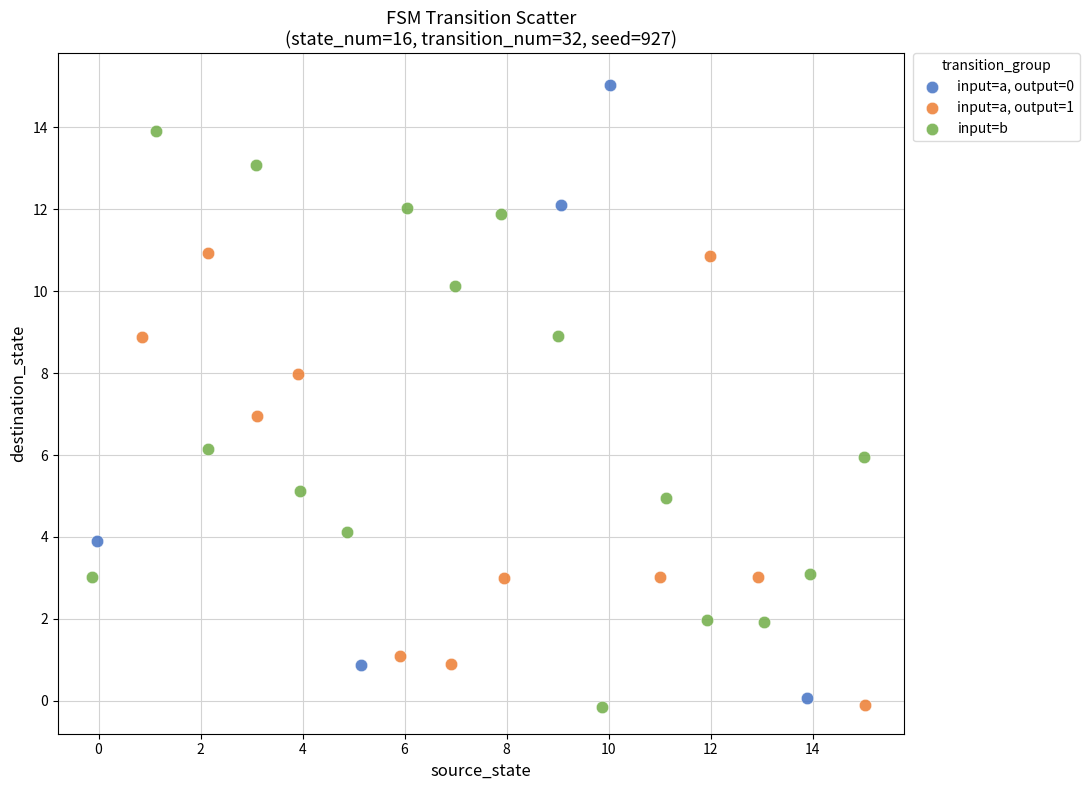

Which series contains the highest Y value?

input=a, output=0